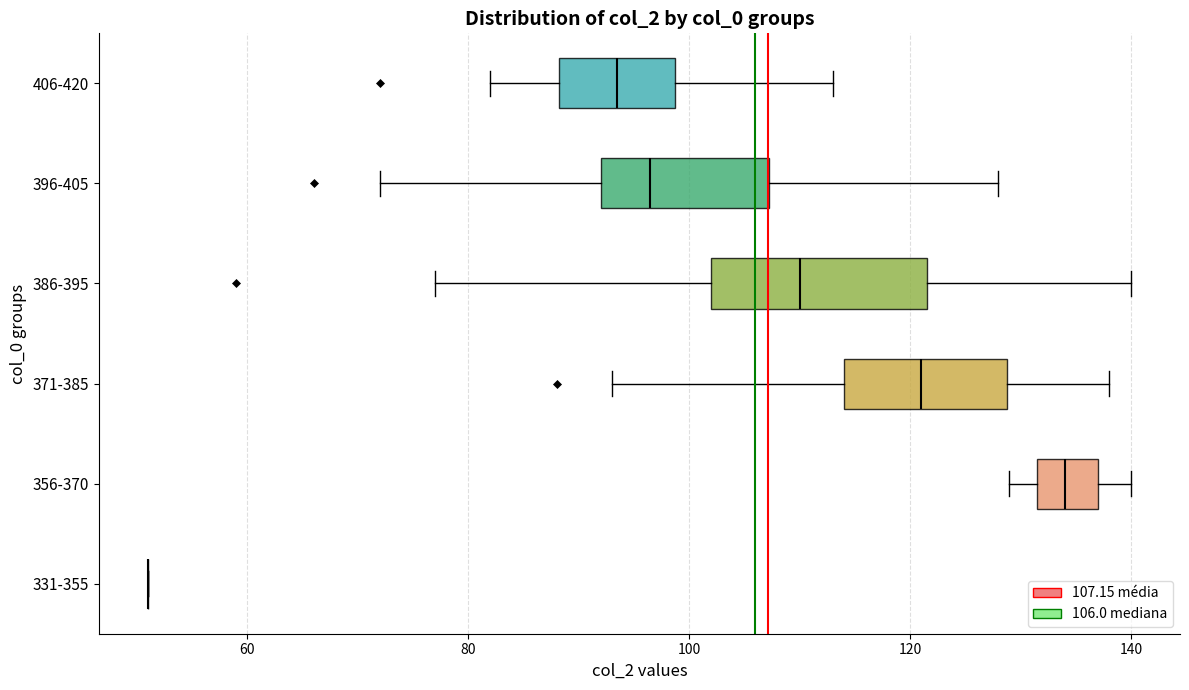

Reading bottom to top, transcribe this box plot: for each box, give where its median line is, the range the box spans, and where its two whiskers end, as read against the x-axis. The values are not printed on the chart, so give them approximately, as read against the axis.

331-355: box collapsed to a line at 52, whiskers 52 to 52
356-370: median 134, box 132 to 138, whiskers 130 to 140
371-385: median 122, box 114 to 128, whiskers 94 to 138
386-395: median 110, box 102 to 122, whiskers 78 to 140
396-405: median 96, box 92 to 108, whiskers 72 to 128
406-420: median 94, box 88 to 98, whiskers 82 to 114